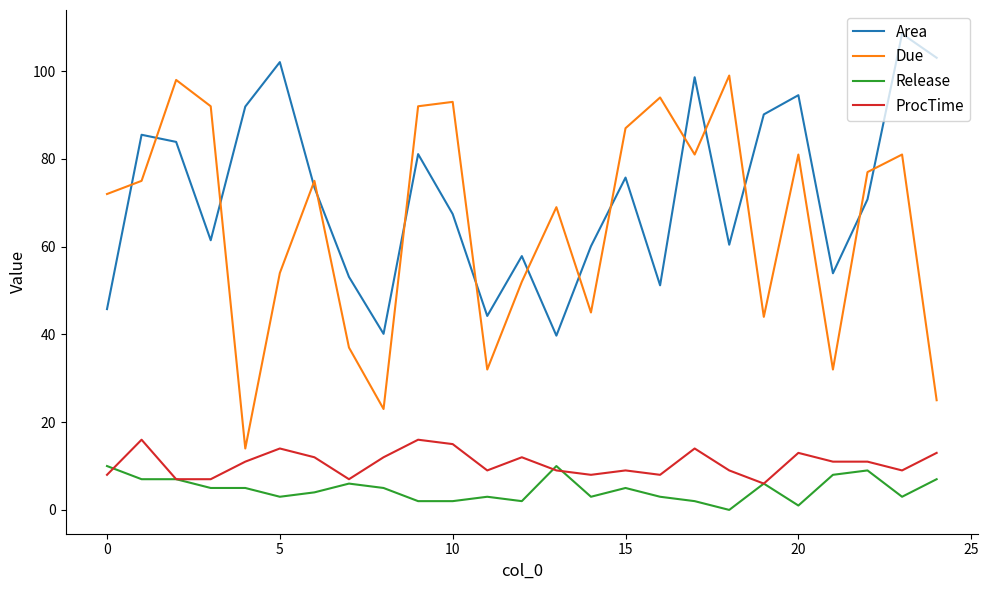

What is the highest value of the Due series?

99.0